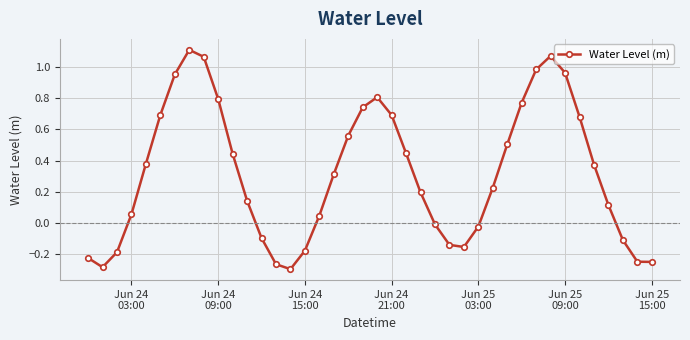

True or false: the data has more than 1 interior local peaks.

True